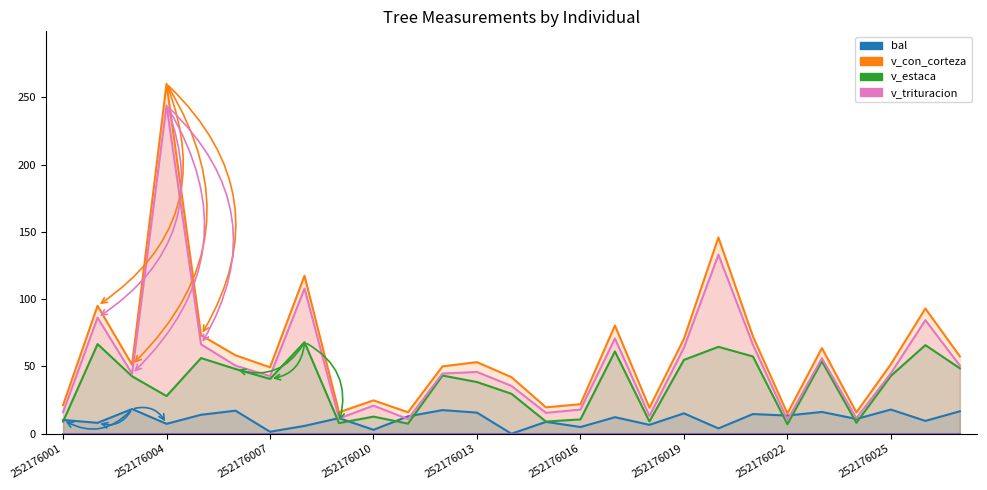

What is the value of the v_estaca point at the 7th from the left?

40.8